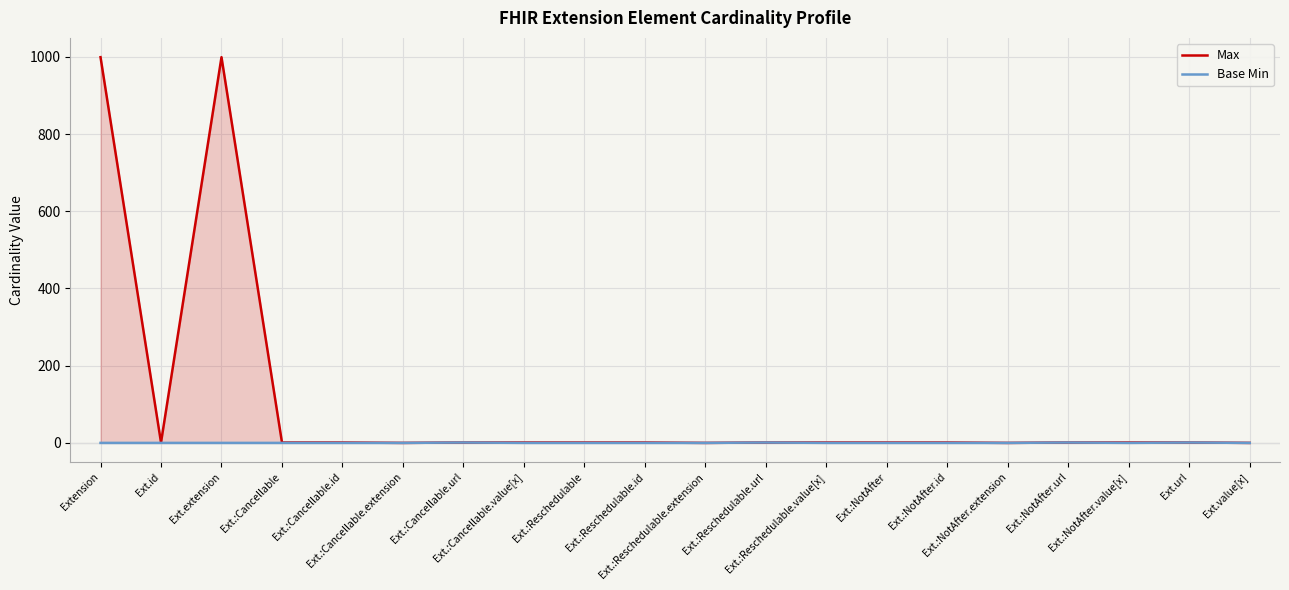

How many values in Max are above zero?

16